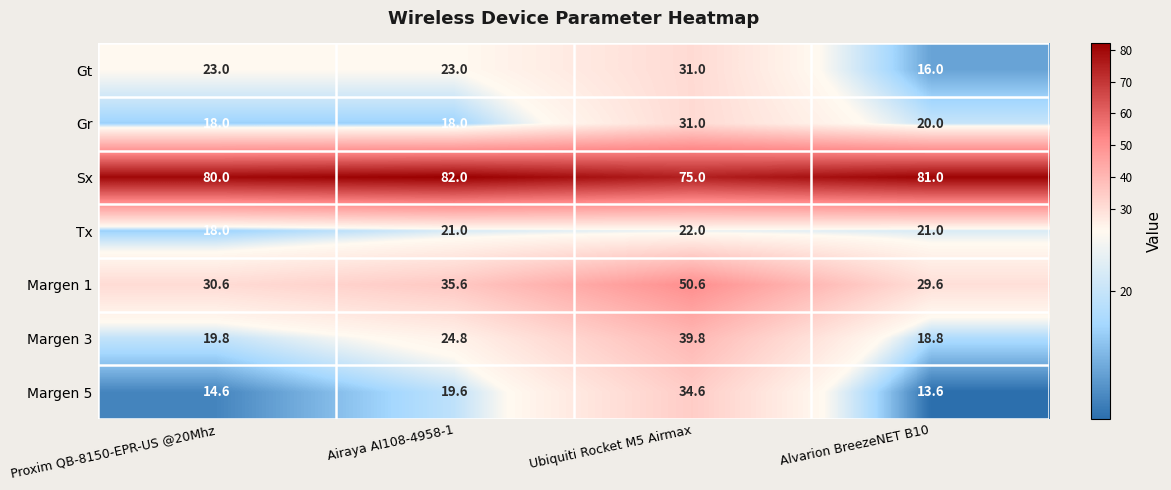

What is the sum of the Tx values at Ubiquiti Rocket M5 Airmax and Alvarion BreezeNET B10?

43.0